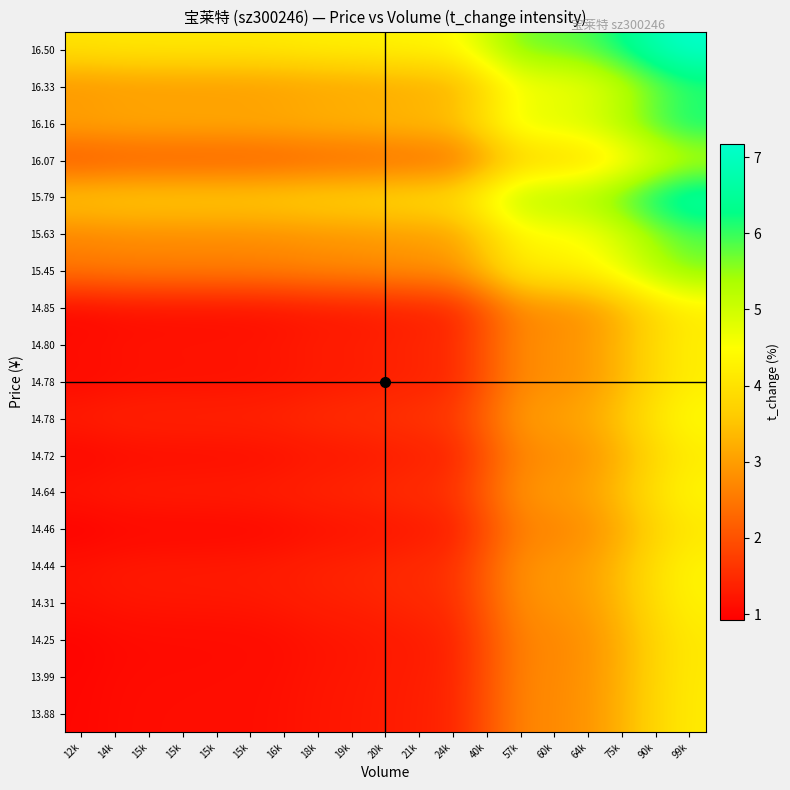

At which category is the sum across all series the highest?

99k